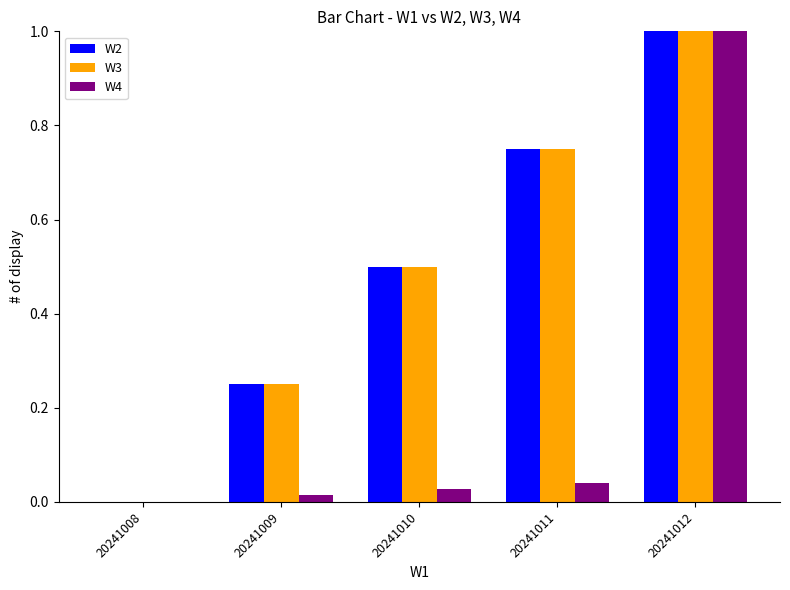

Which series has the widest spread of values?

W4